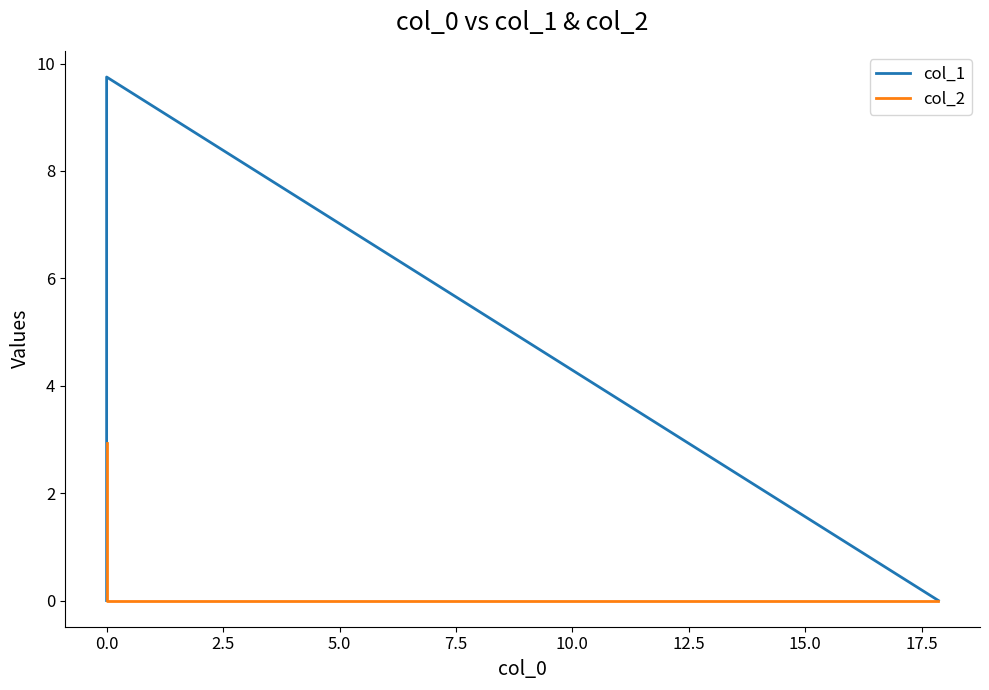

How many lines are shown in the chart?

2